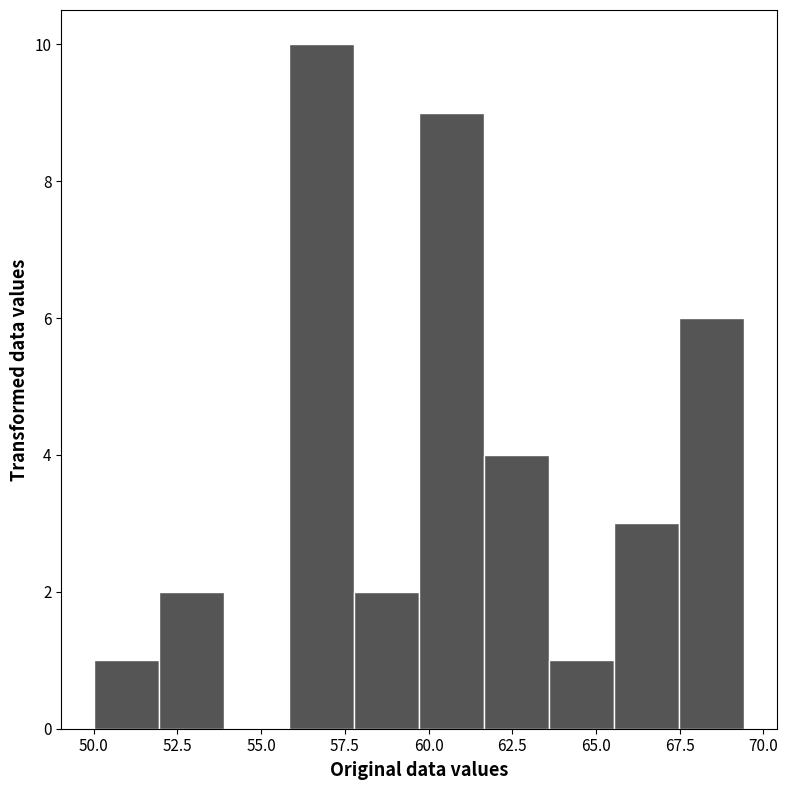

Read against the x-axis, roughly where is the centre of the tallest bar?

57.0